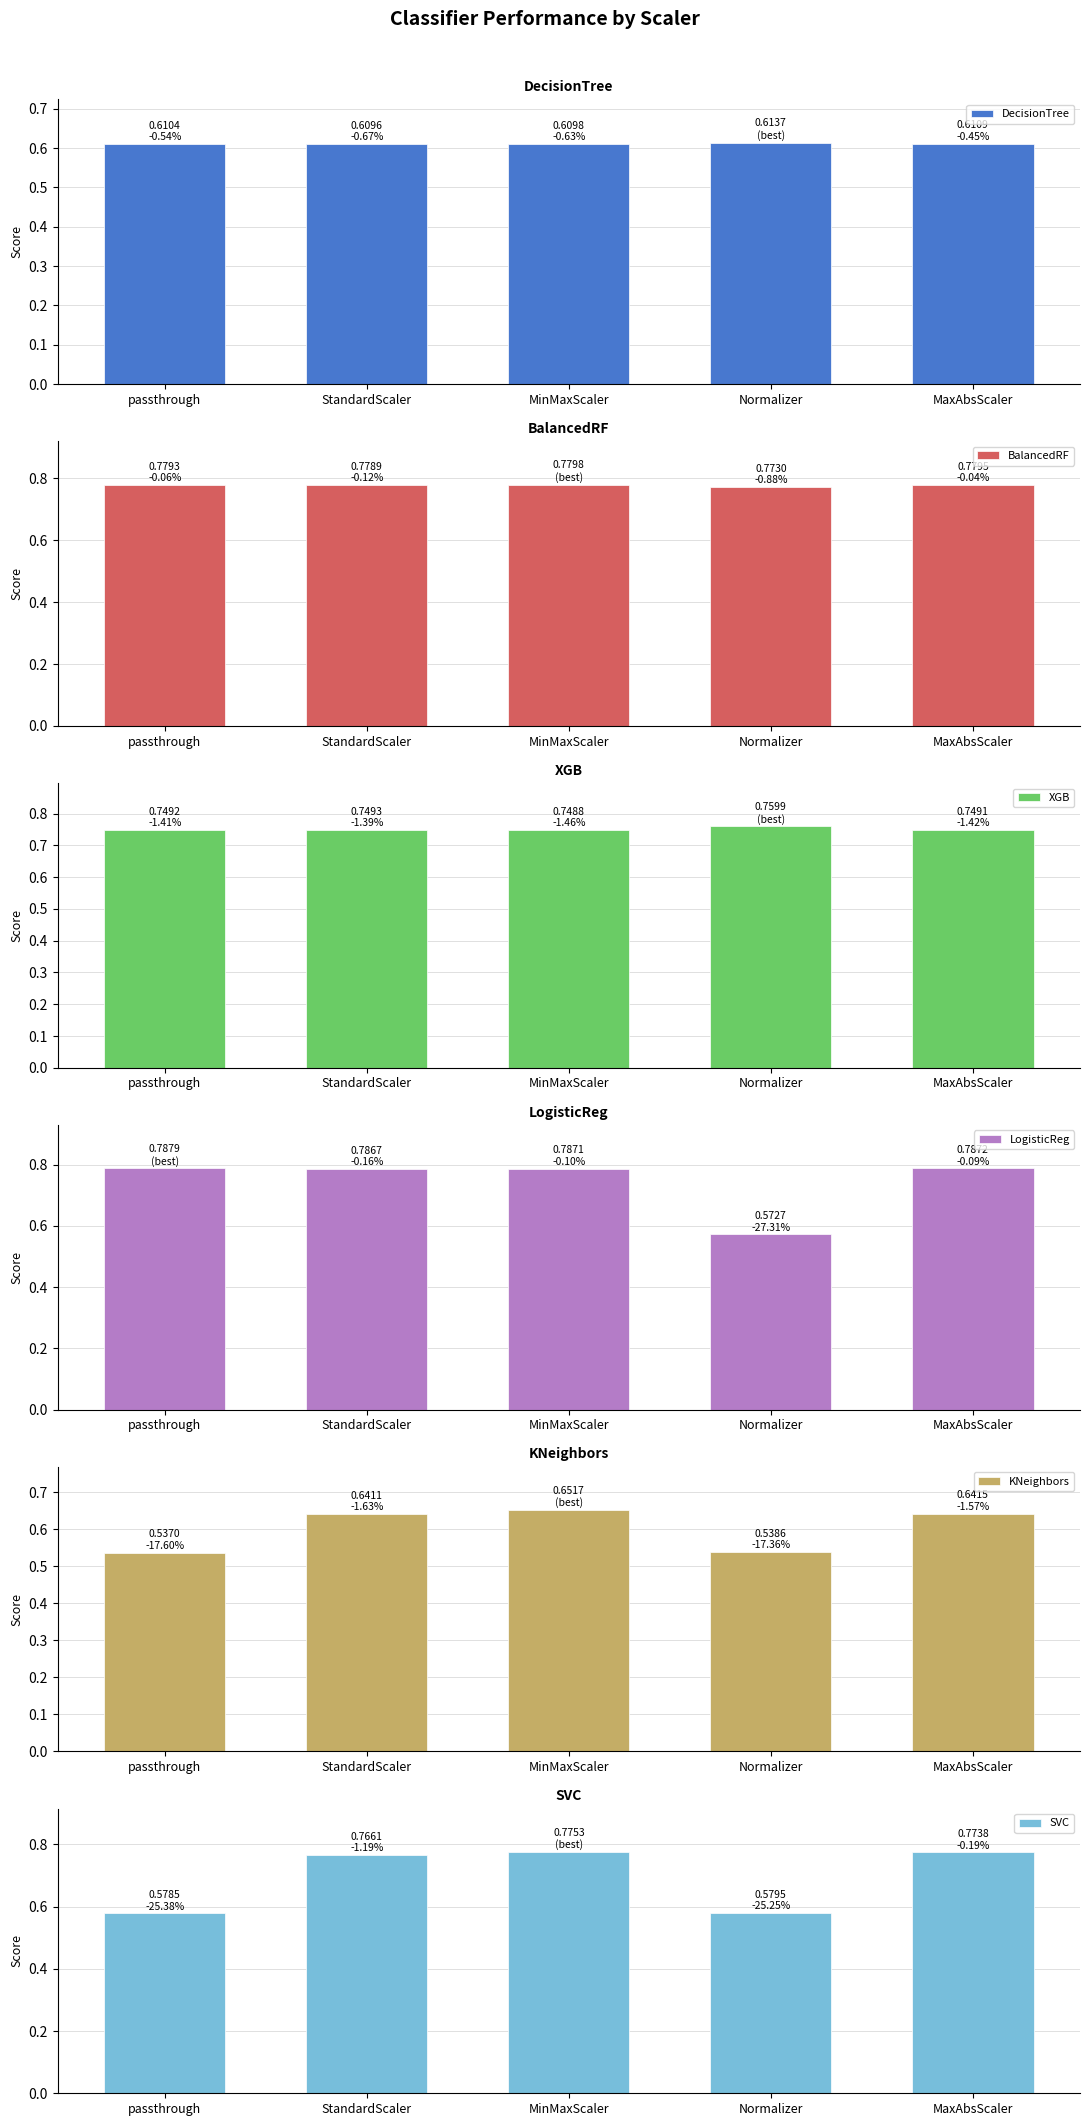

List the labels in order of DecisionTree value, smallest first.

StandardScaler, MinMaxScaler, passthrough, MaxAbsScaler, Normalizer